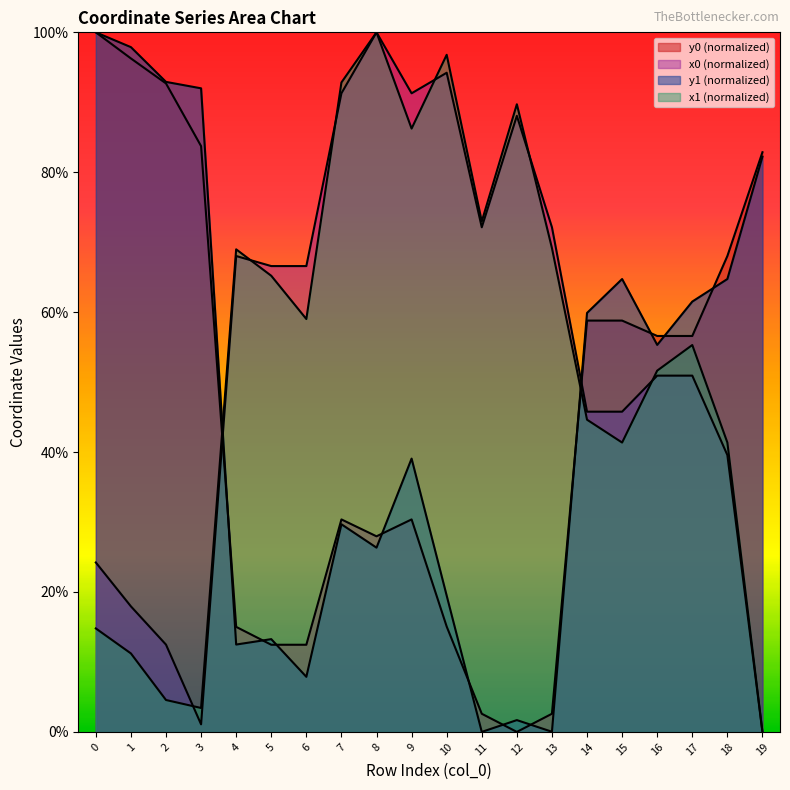

Is it true that x1 equals 96.6 at 6?

False